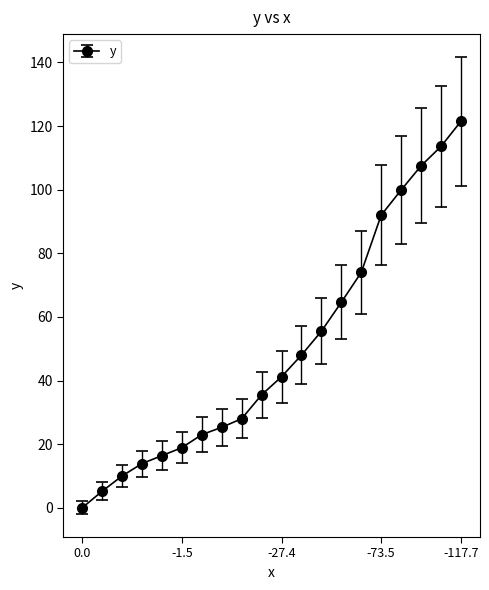

What is the greatest value displayed?

121.5